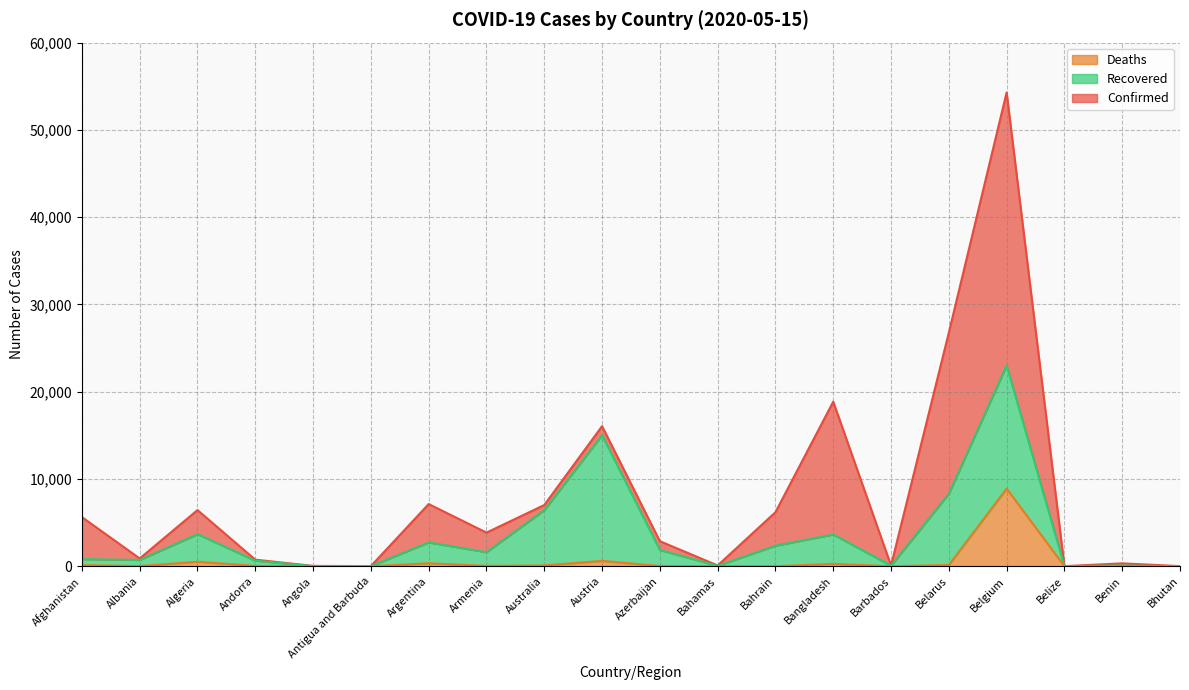

What are all the series names shown in the legend?

Deaths, Recovered, Confirmed